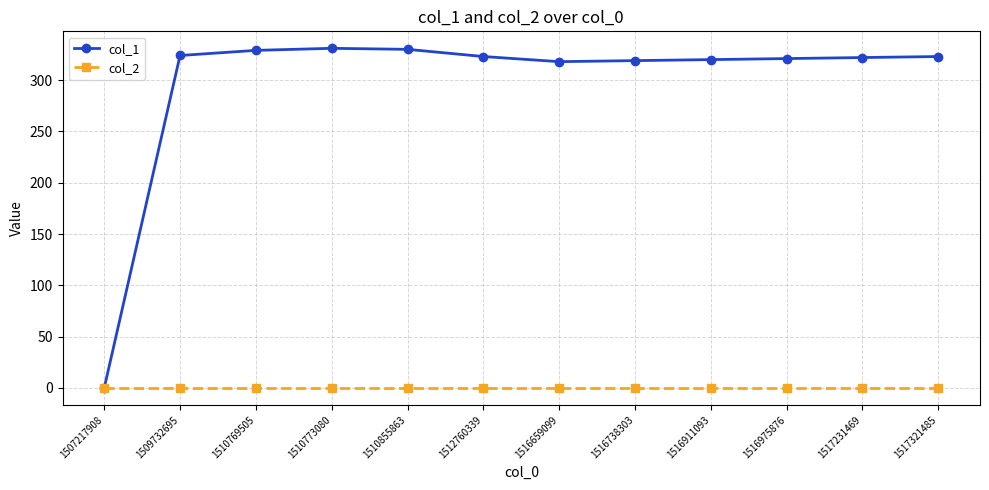

Does the chart have visible grid lines?

Yes